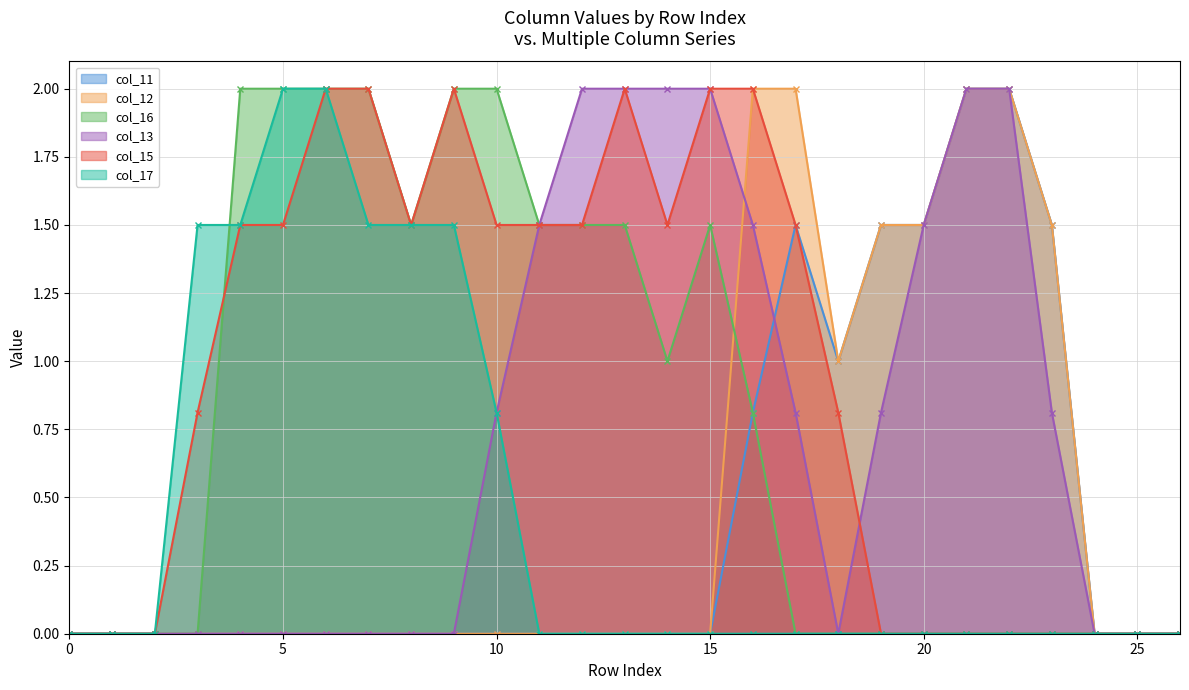

How many lines are shown in the chart?

6